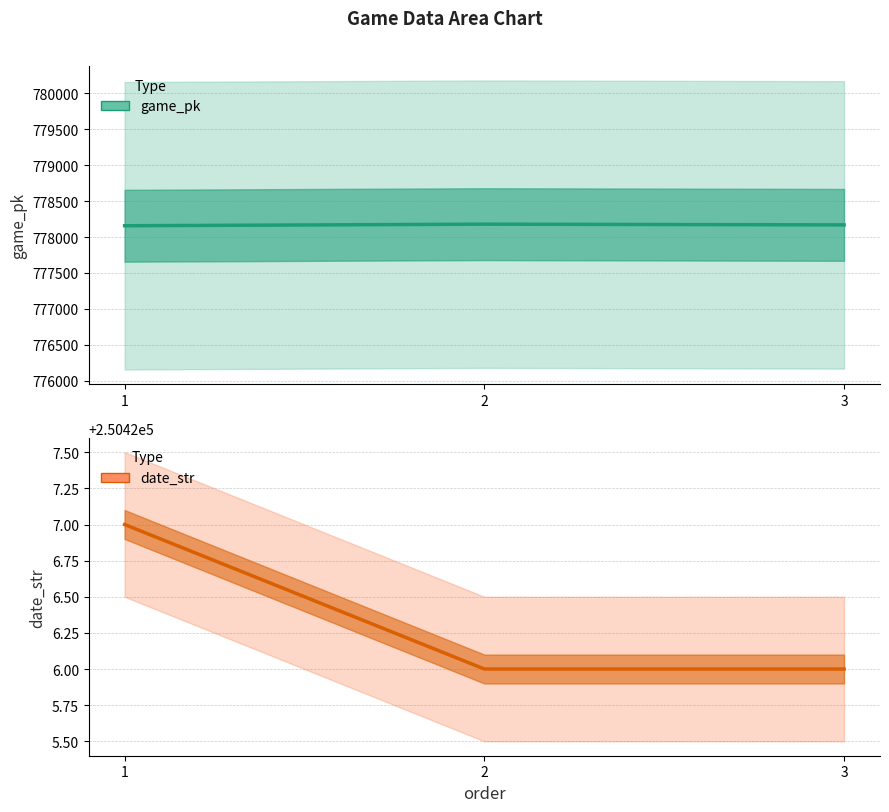

Count the number of categories in the chart.

3